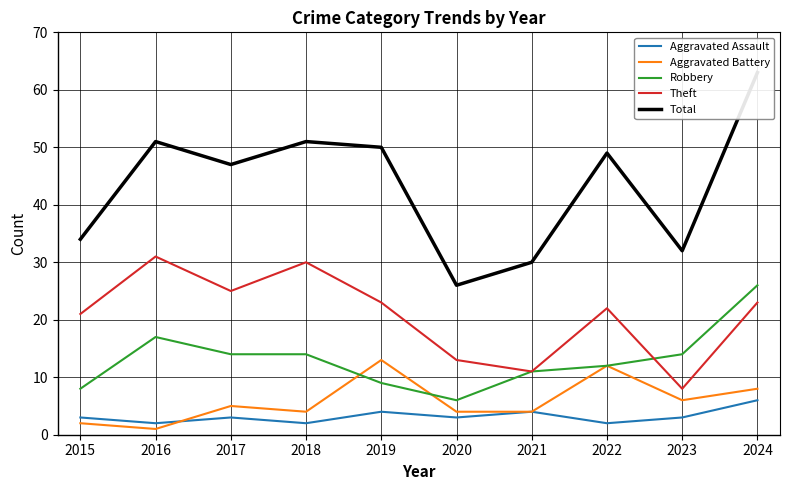

At which category is the sum across all series the highest?

2024